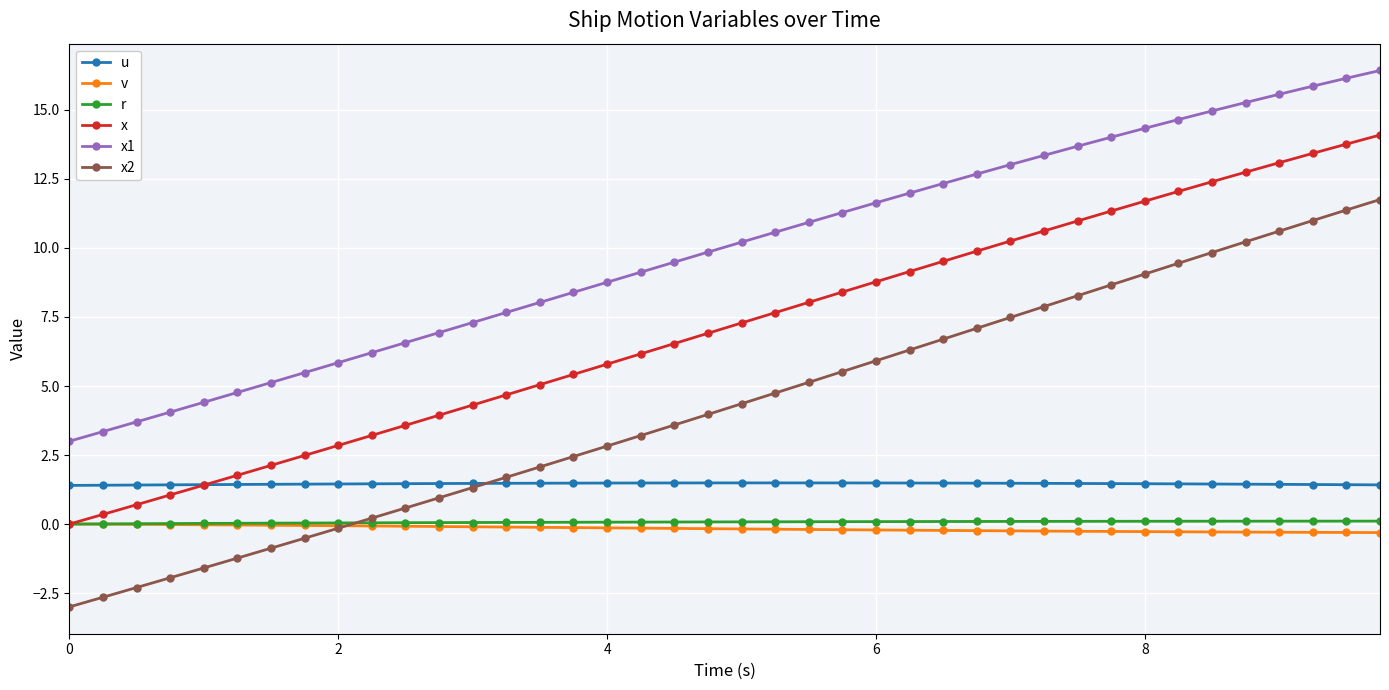

Which series has the largest total across all categories?

x1